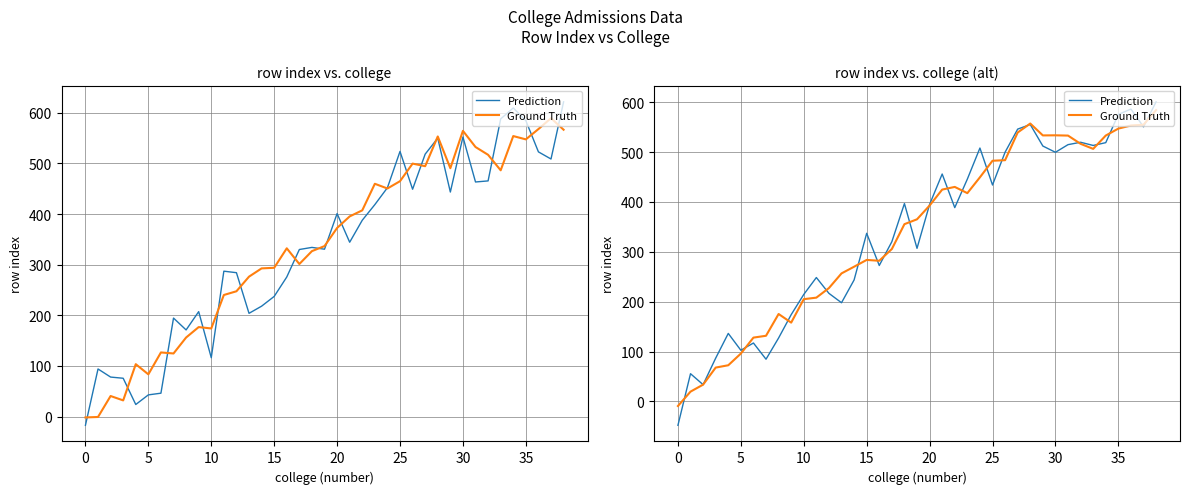

How many lines are shown in the chart?

2